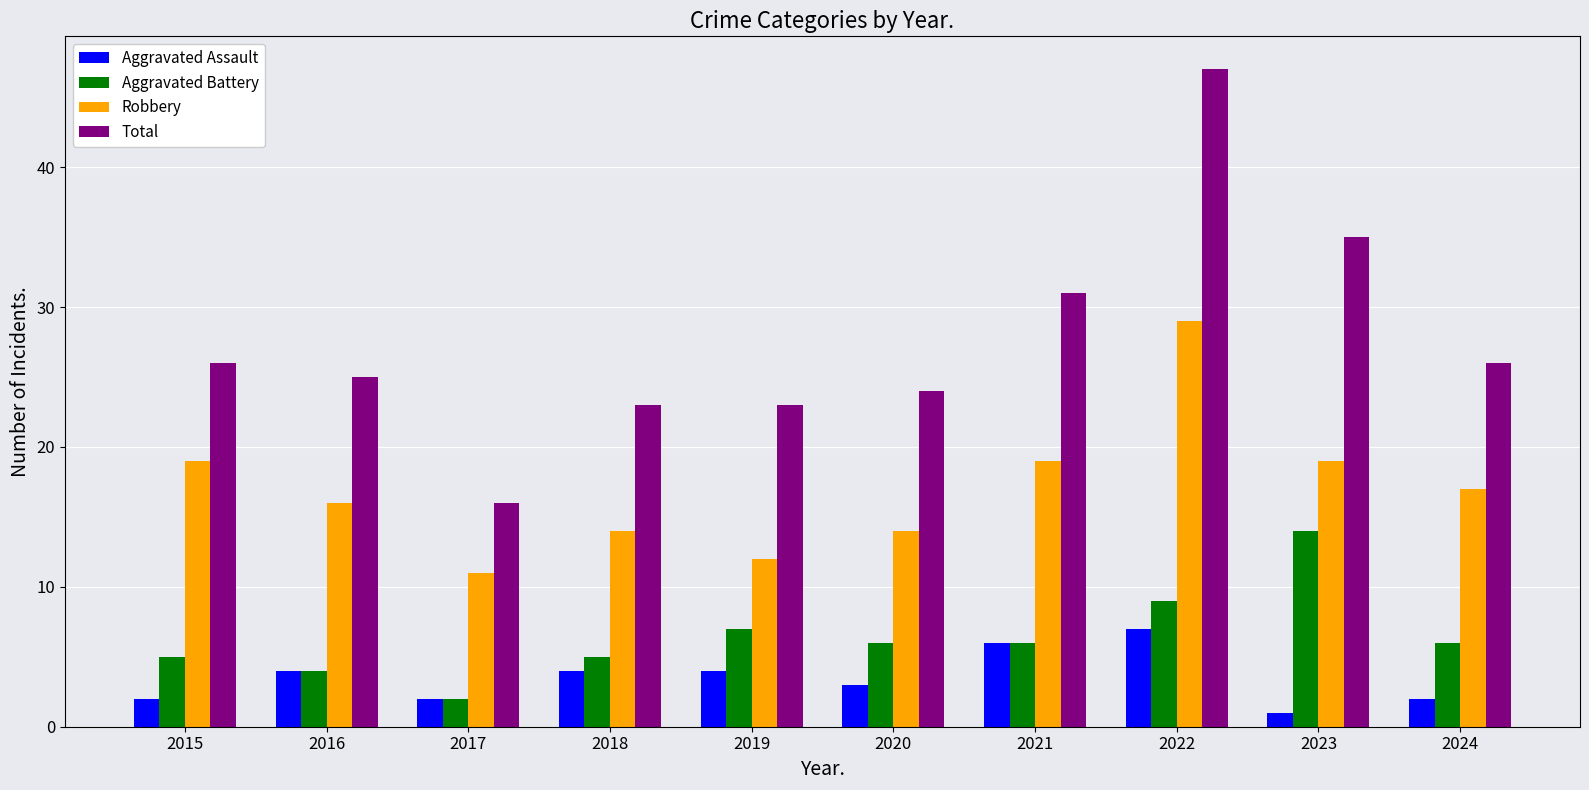

What is the value of the Aggravated Battery bar at the 5th from the left?

7